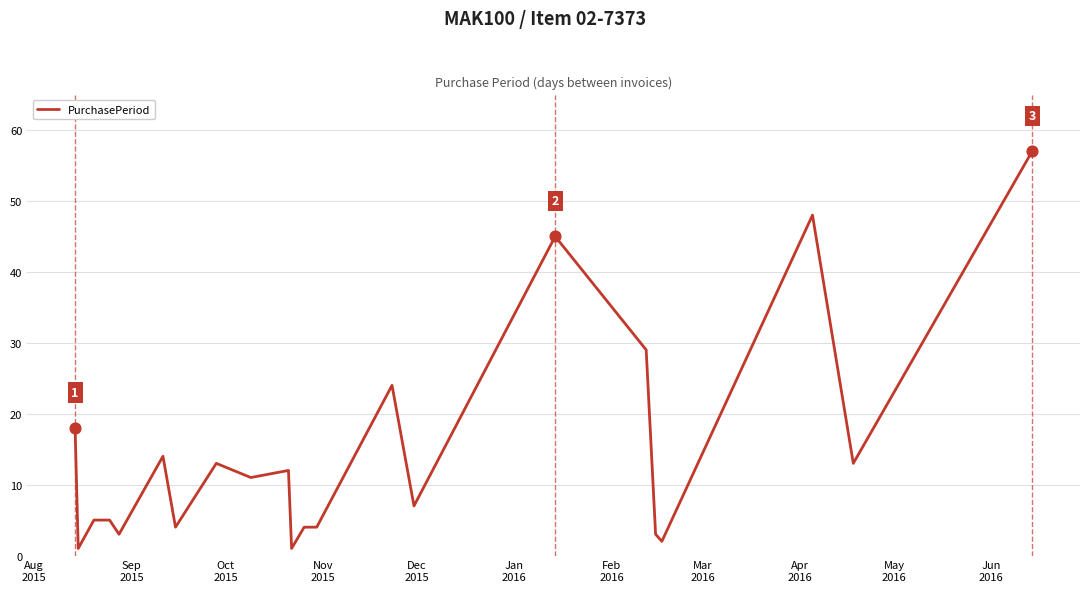

What is the maximum value shown in the chart?

57